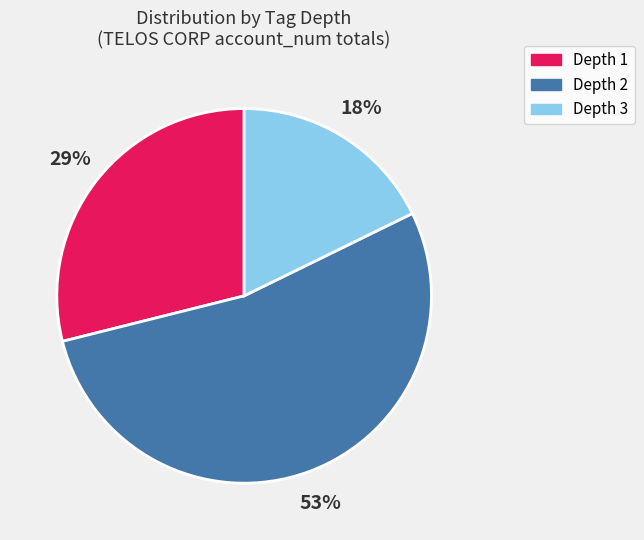

Rank the categories by value from lowest to highest.

Depth 3, Depth 1, Depth 2